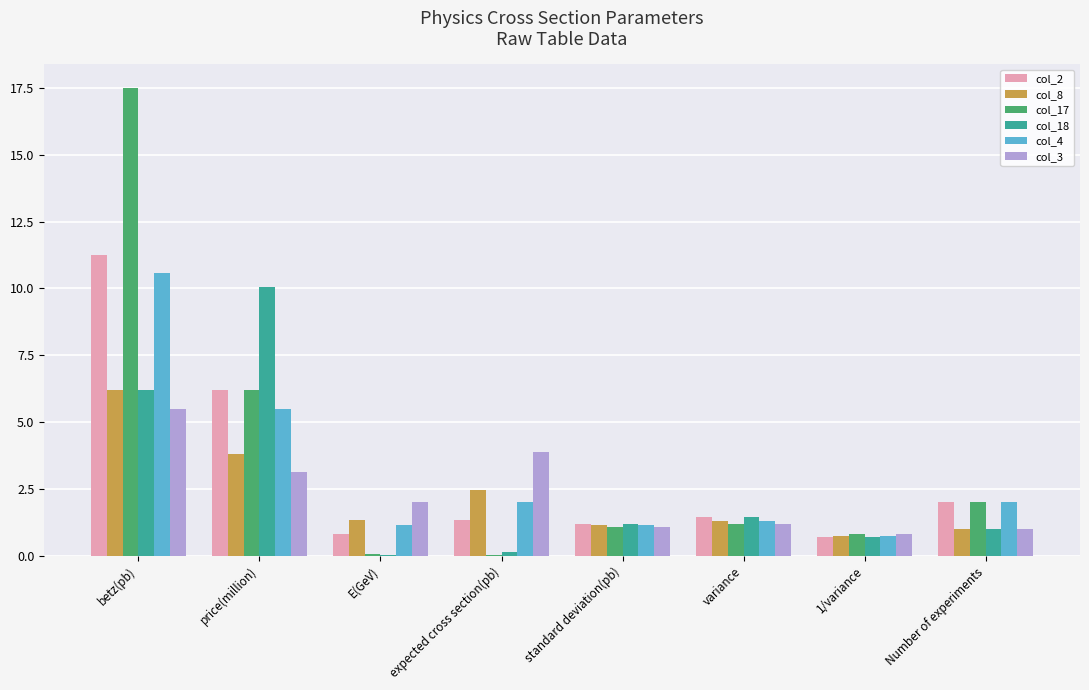

What is the maximum value shown in the chart?

17.5